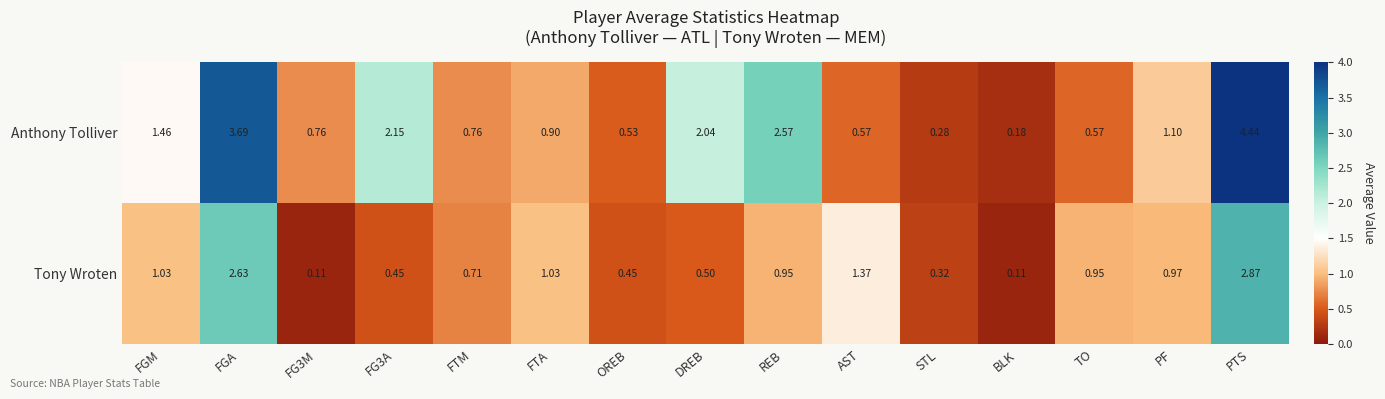

Which label corresponds to the largest value in the chart?

PTS